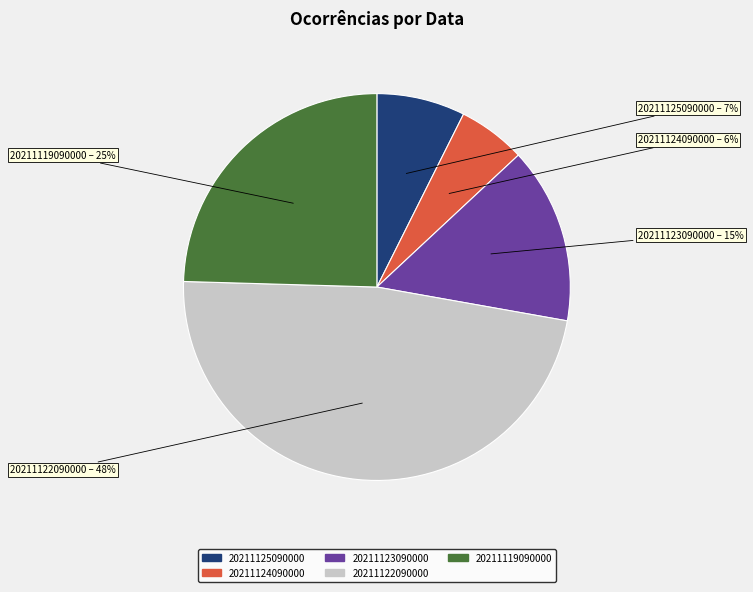

Between 20211125090000 and 20211122090000, which is larger?

20211122090000